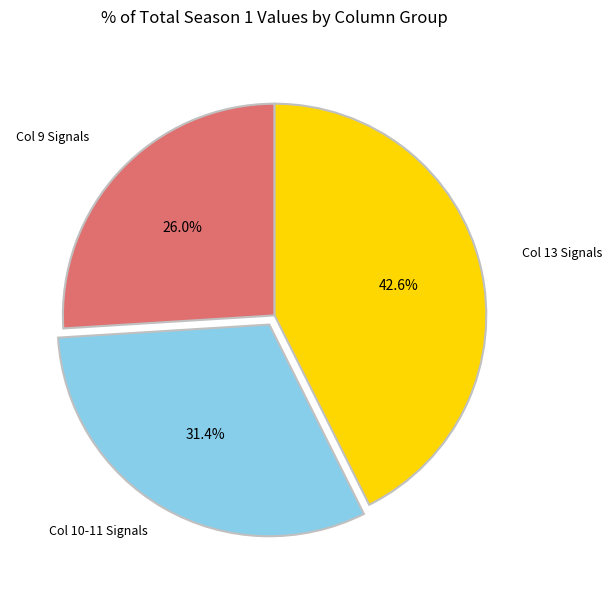

Does any single category account for the majority?

No